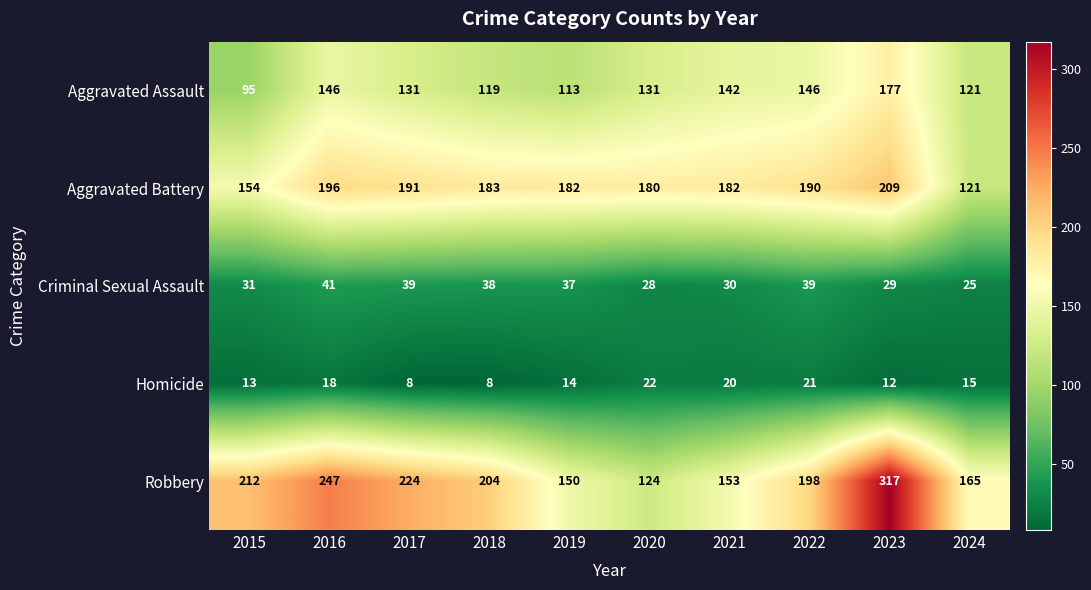

True or false: Aggravated Assault has a value of 304 at 2023.

False